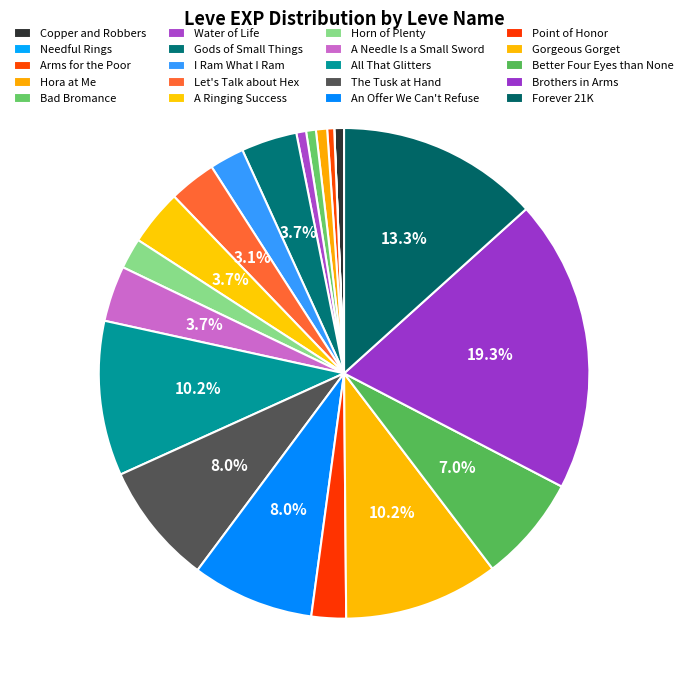

Which has a higher value, Needful Rings or Arms for the Poor?

Arms for the Poor